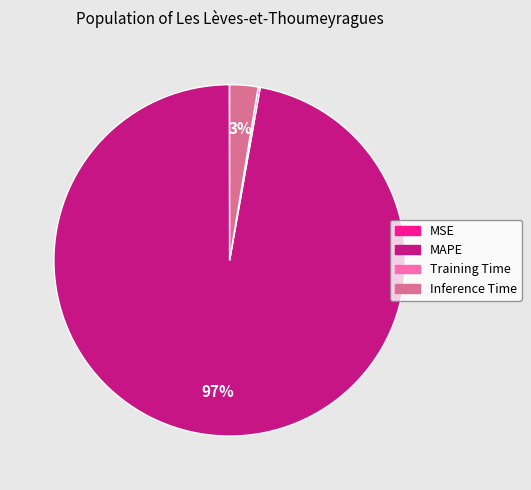

Does any single category account for the majority?

Yes